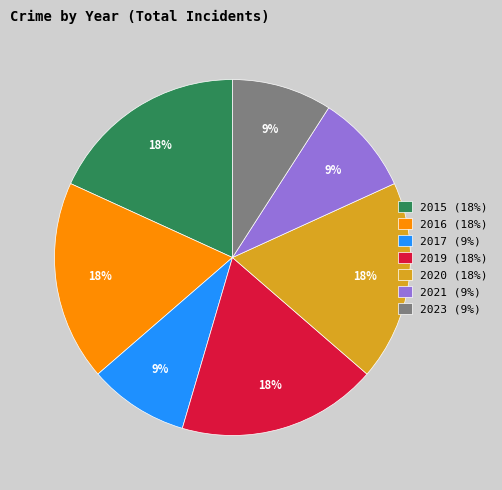

Is it true that 2017 is 21% of the pie?

False